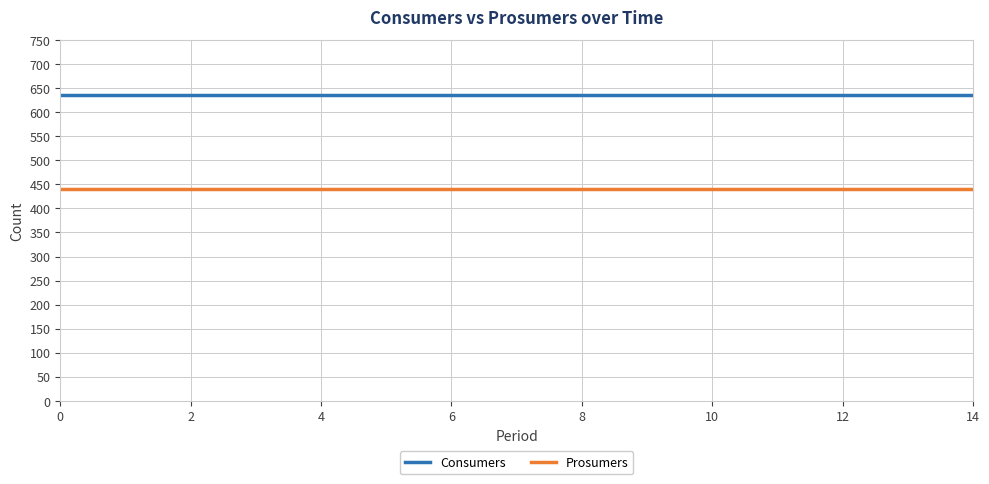

True or false: Prosumers and Consumers intersect in this chart.

False